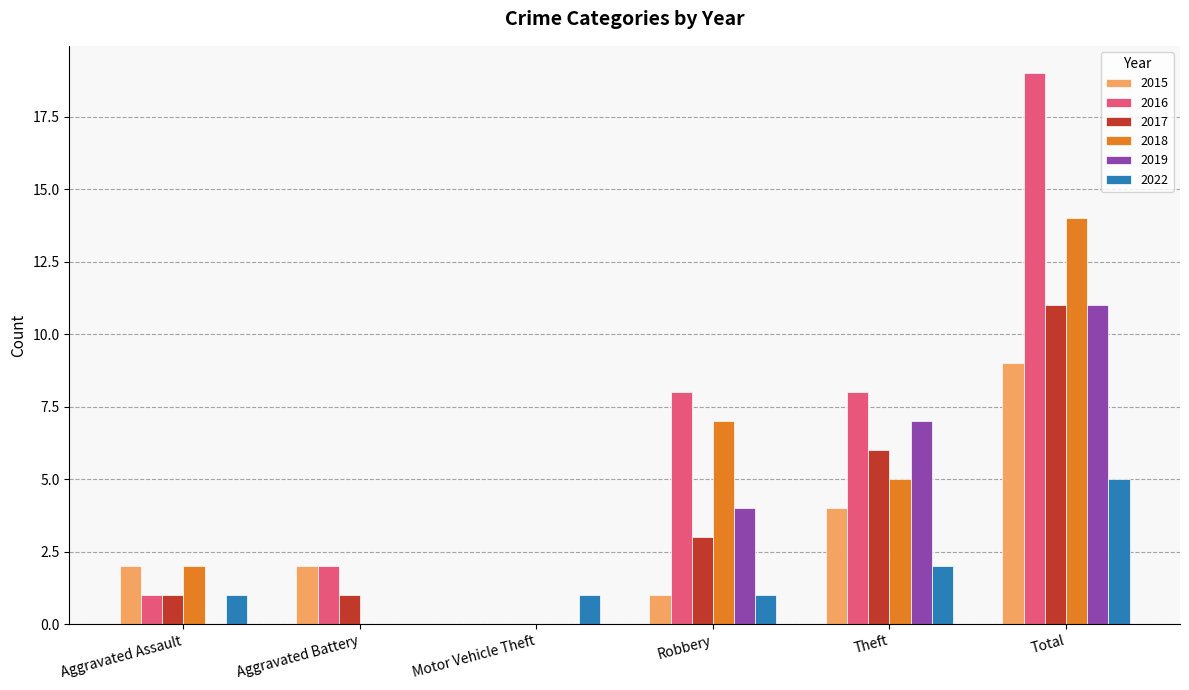

Which series has the largest total across all categories?

2016